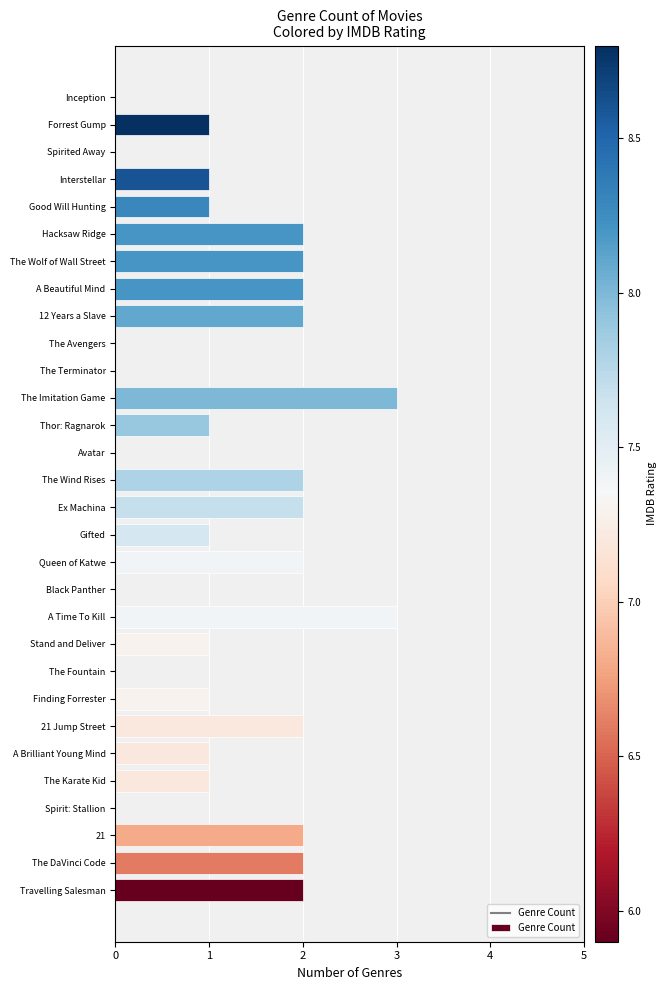

How many data points does each series have?

30